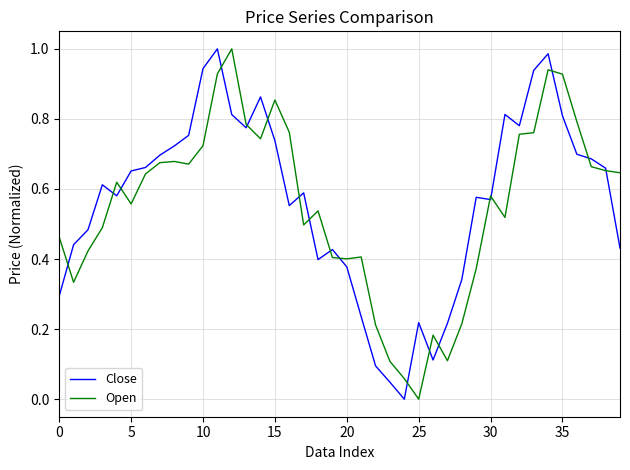

Does the chart have visible grid lines?

Yes